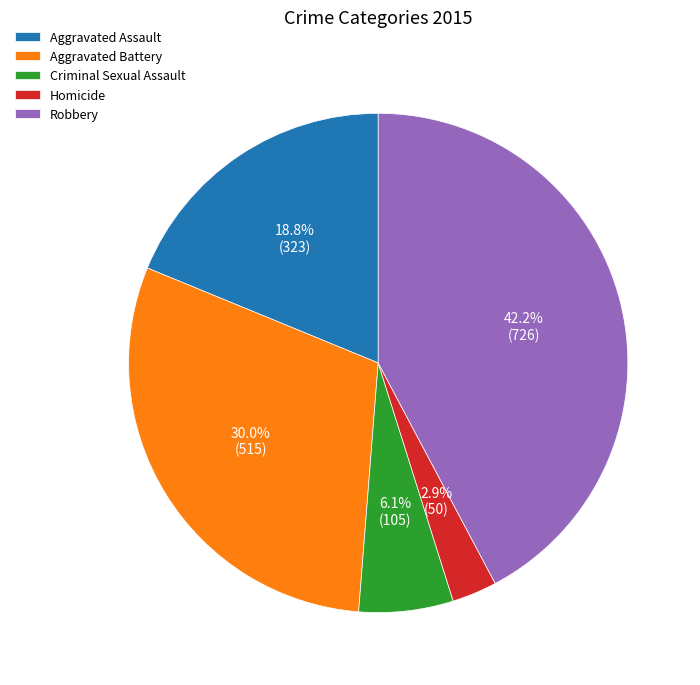

What portion of the pie excludes Aggravated Assault?

81.2%